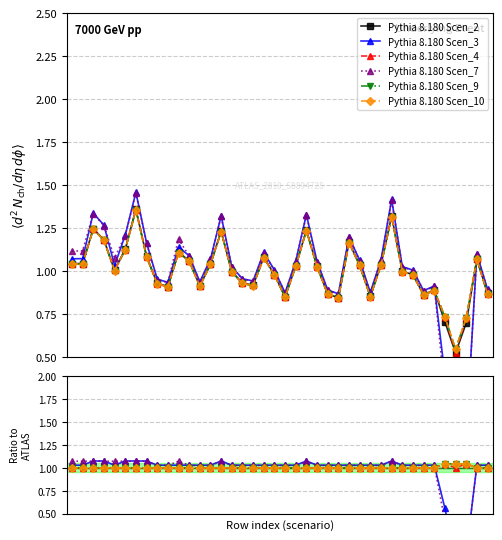

Which category has the highest value across all series?

6